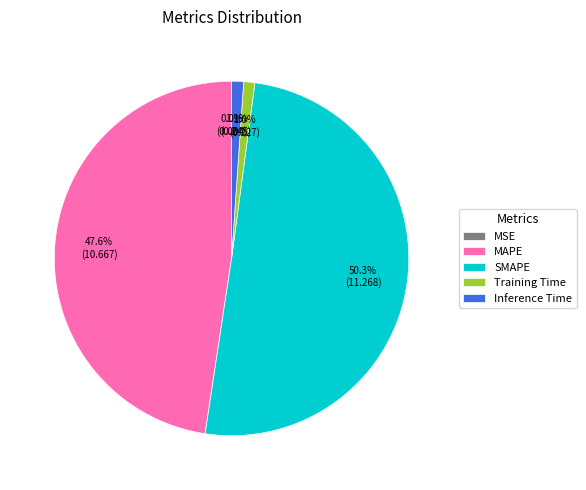

Between Training Time and SMAPE, which is larger?

SMAPE